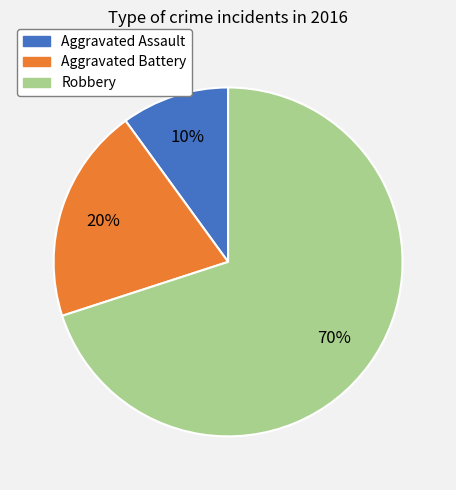

Combined, do Aggravated Battery and Robbery account for over 50%?

Yes